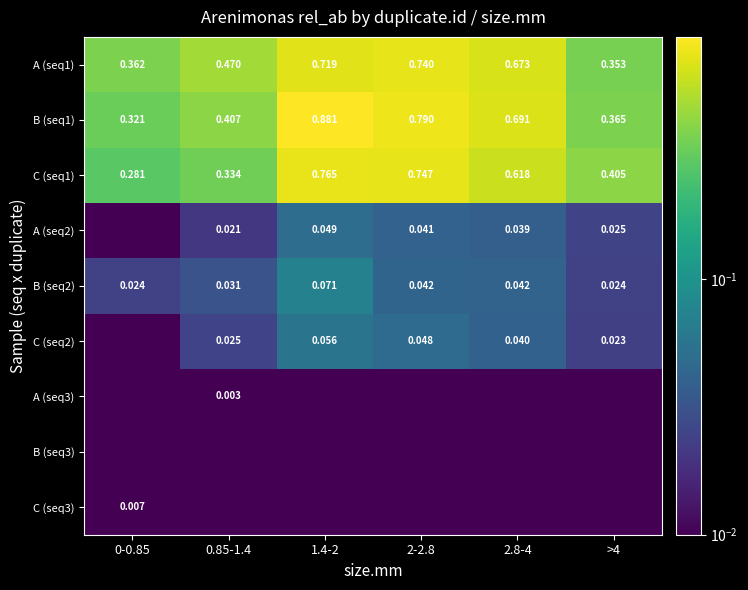

Rank the series at >4 from highest to lowest value.

C (seq1), B (seq1), A (seq1), A (seq2), B (seq2), C (seq2), A (seq3), B (seq3), C (seq3)